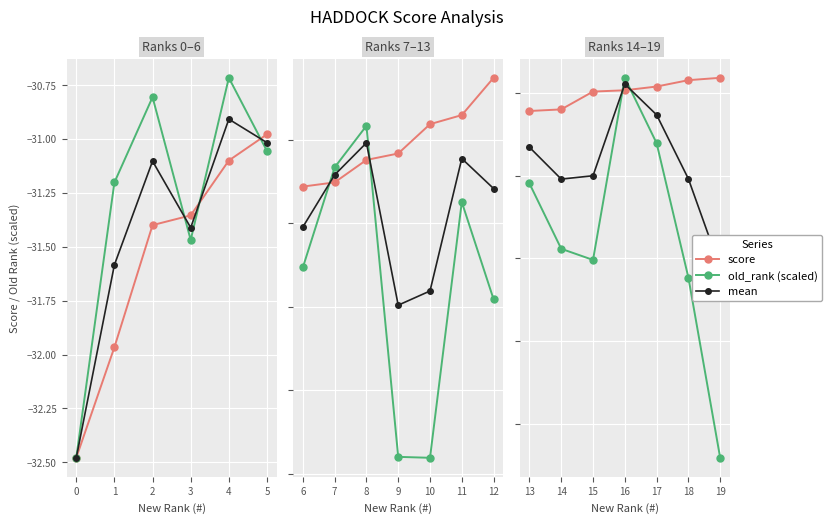

What is the difference between the mean values at 13 and 18?

0.2